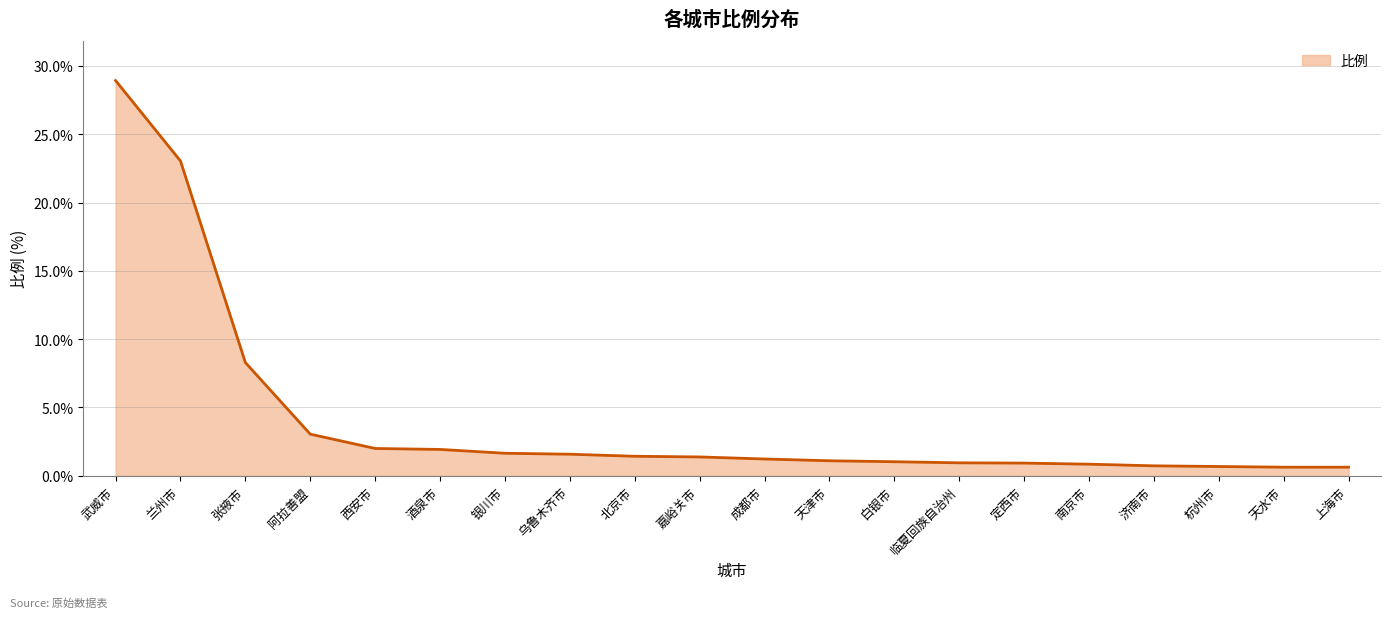

True or false: the data shows 1.1 at 天津市.

True